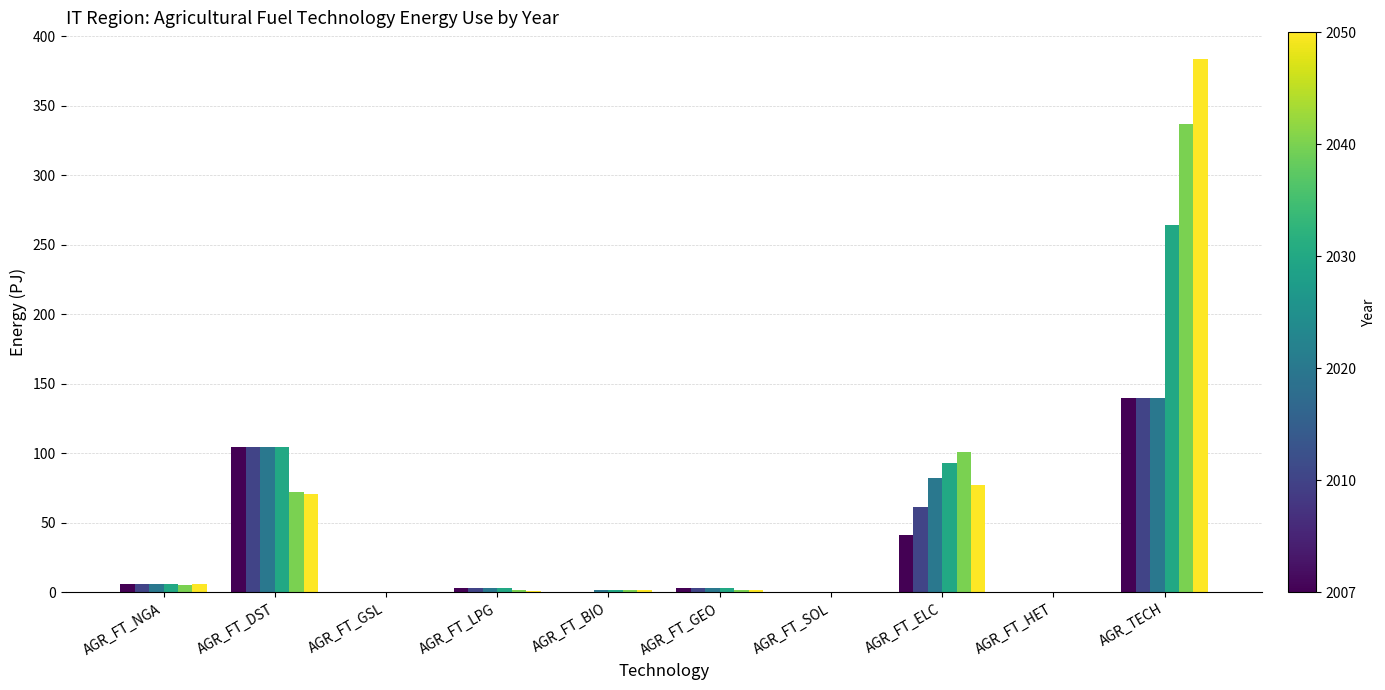

What is the maximum value shown in the chart?

383.7